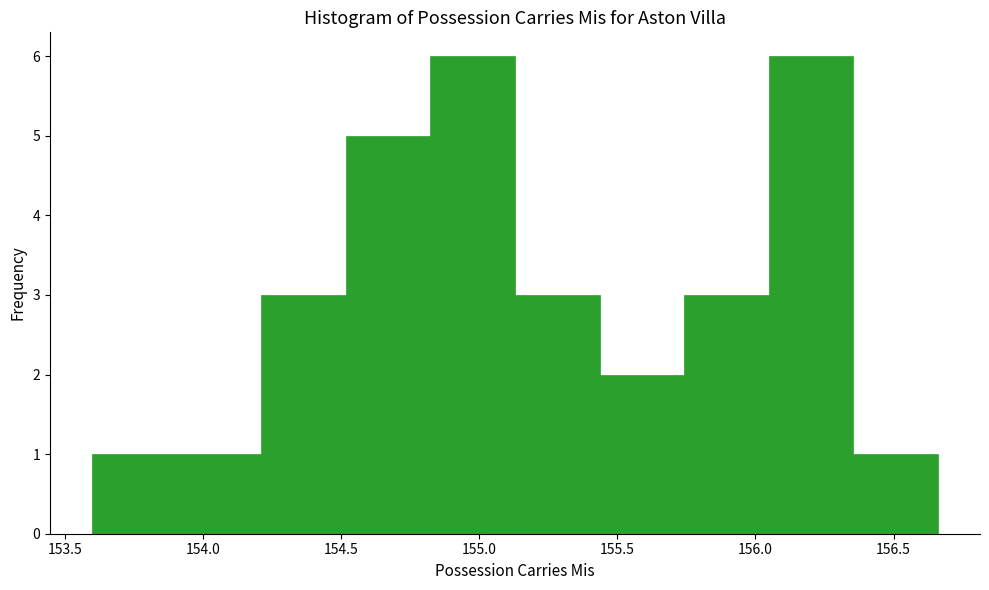

Reading left to right, transcribe this chart: for each bar, give the range it covers on the x-axis and its height. Neither the bar edges nor the heights are printed on the chart, so give them approximately, as read against the axes.

153.60 to 153.90: 1
153.90 to 154.20: 1
154.20 to 154.50: 3
154.50 to 154.80: 5
154.80 to 155.15: 6
155.15 to 155.45: 3
155.45 to 155.75: 2
155.75 to 156.05: 3
156.05 to 156.35: 6
156.35 to 156.65: 1